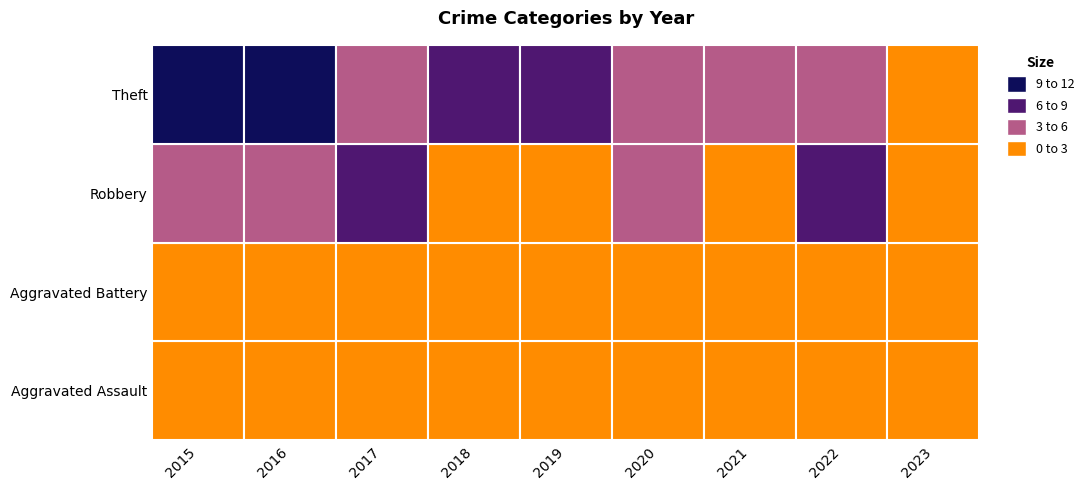

How many Aggravated Assault values are between 0 and 1?

7